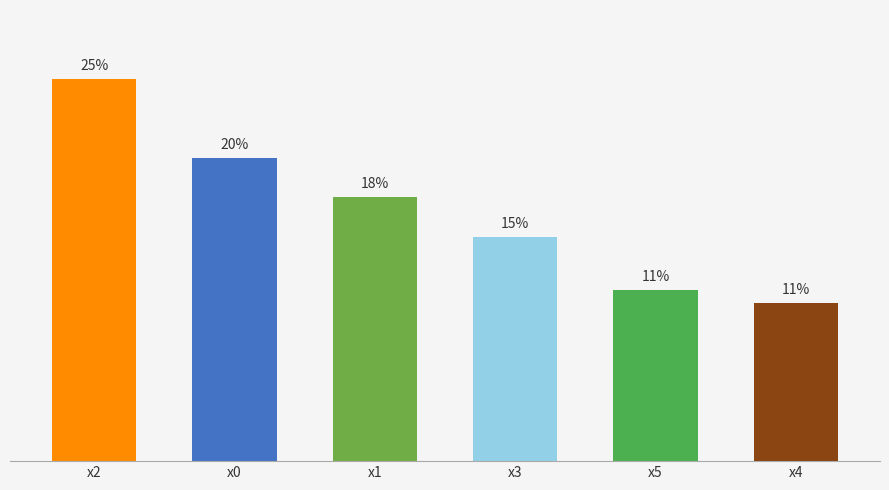

What is the difference between the values at x4 and x5?

0.9